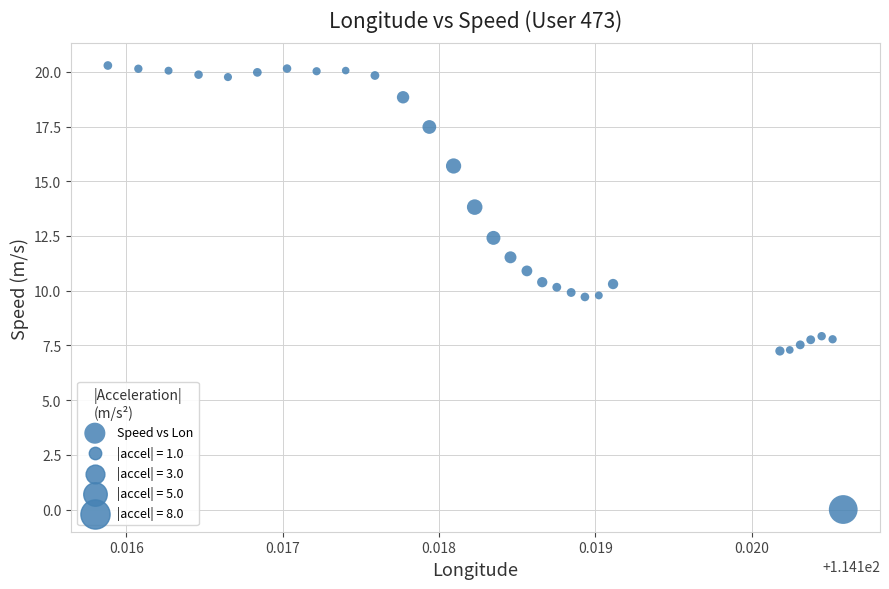

What is the range of Y values (max minus min)?

20.3